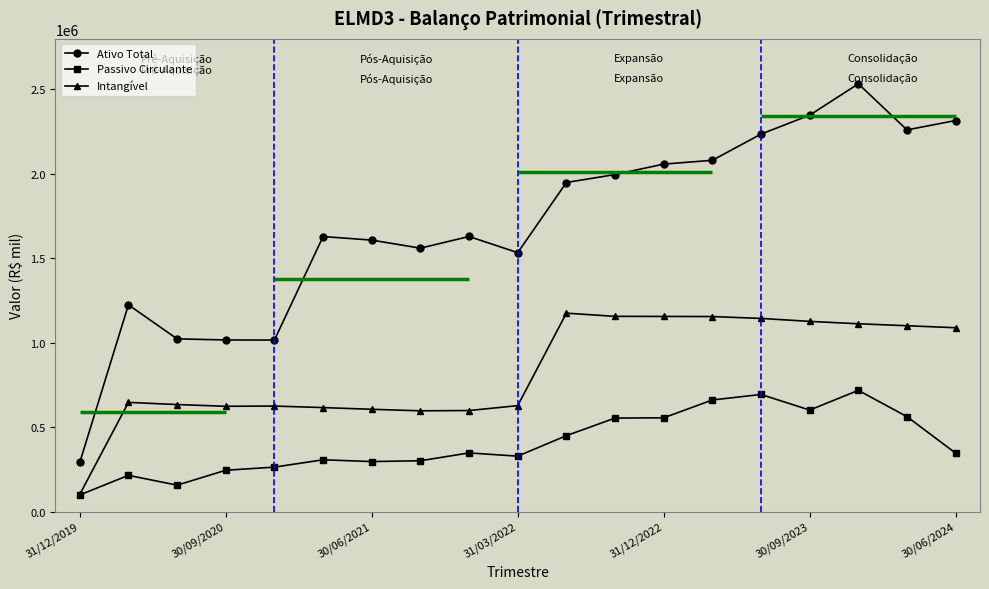

What is the maximum value for Ativo Total?

2533499.9